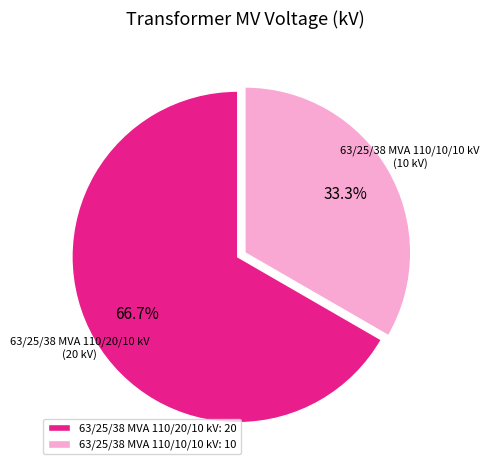

What is the ratio of the value at 63/25/38 MVA 110/10/10 kV: 10 to the value at 63/25/38 MVA 110/20/10 kV: 20?

0.5